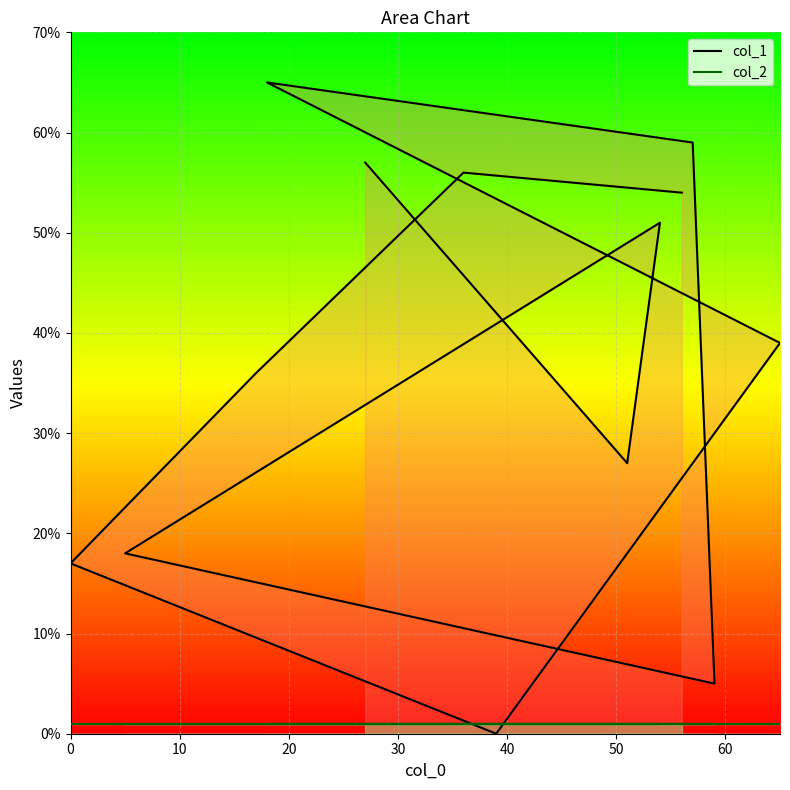

How many interior local peaks does the col_1 series have?

3